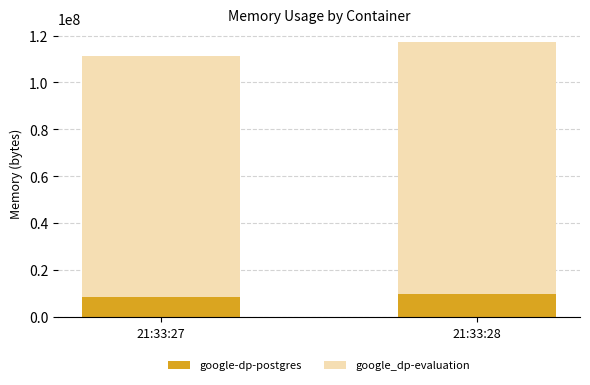

What is the total value across all series at 21:33:28?

117088256